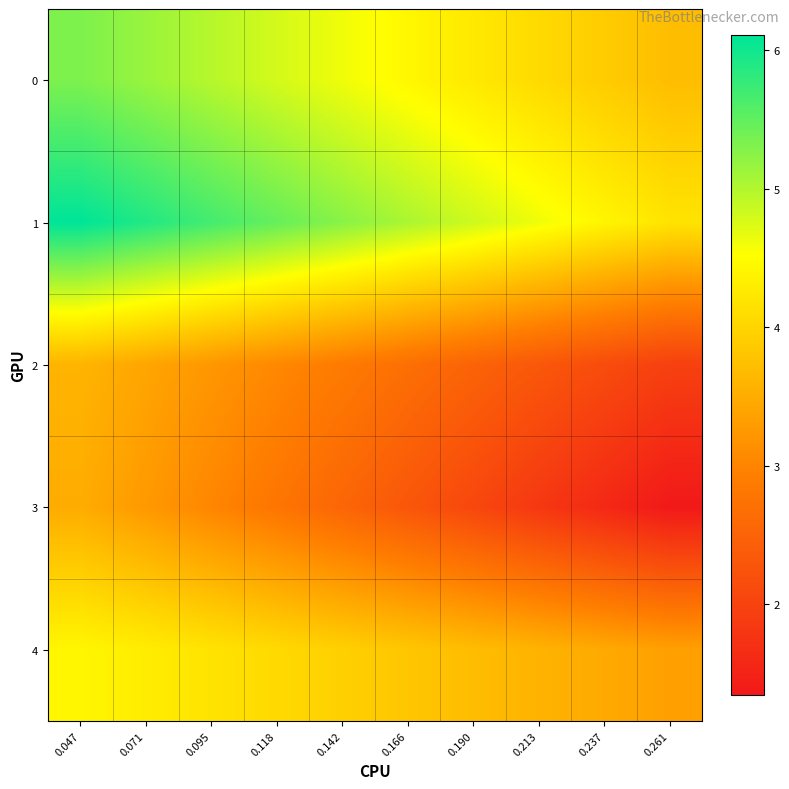

Reading right to left, what are all the values shown in this chart?

0: 0.261=3.7	0.237=3.9	0.213=4.1	0.190=4.2	0.166=4.4	0.142=4.6	0.118=4.8	0.095=5.0	0.071=5.2	0.047=5.3
1: 0.261=4.2	0.237=4.4	0.213=4.6	0.190=4.8	0.166=5.0	0.142=5.3	0.118=5.5	0.095=5.7	0.071=5.9	0.047=6.1
2: 0.261=2.0	0.237=2.1	0.213=2.3	0.190=2.5	0.166=2.7	0.142=2.9	0.118=3.0	0.095=3.2	0.071=3.4	0.047=3.6
3: 0.261=1.3	0.237=1.6	0.213=1.8	0.190=2.1	0.166=2.3	0.142=2.5	0.118=2.8	0.095=3.0	0.071=3.3	0.047=3.5
4: 0.261=3.3	0.237=3.5	0.213=3.6	0.190=3.7	0.166=3.8	0.142=3.9	0.118=4.1	0.095=4.2	0.071=4.3	0.047=4.4